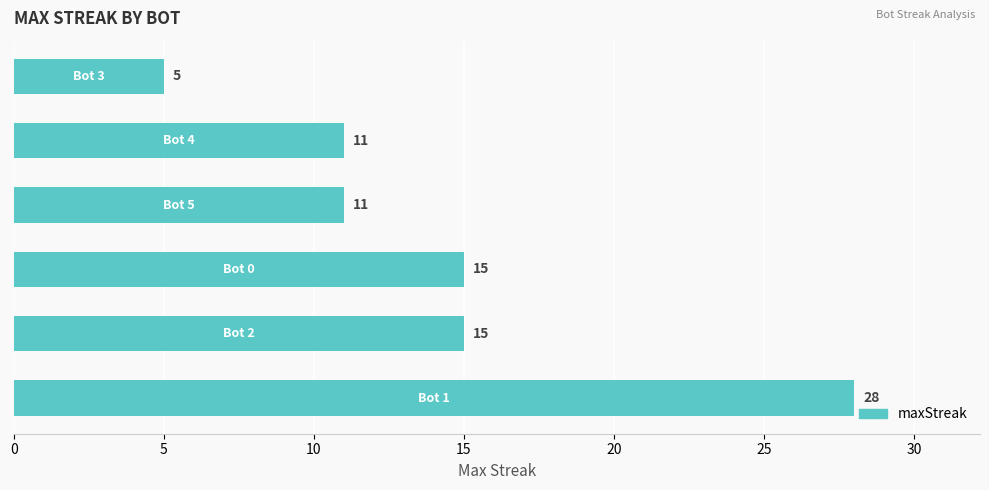

What is the sum of all values?

85